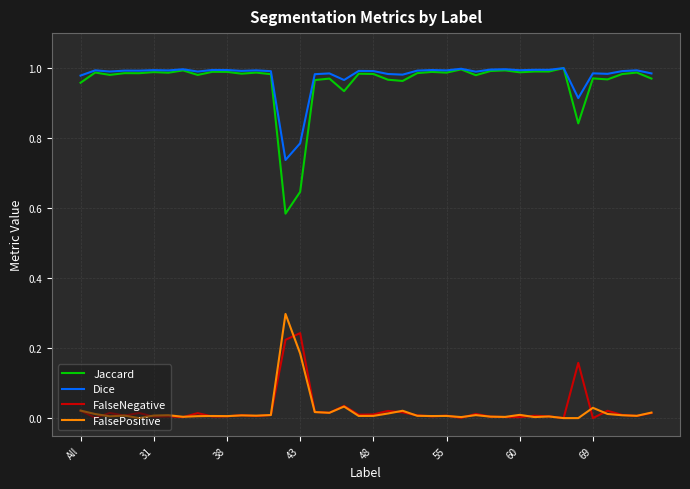

Which series has the largest total across all categories?

Dice